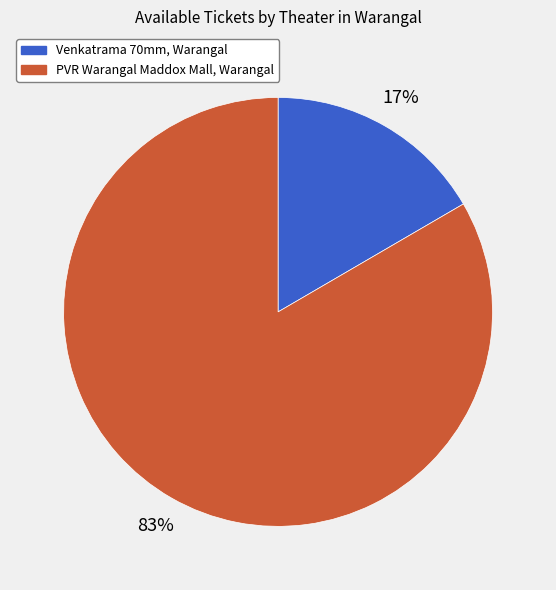

Do PVR Warangal Maddox Mall, Warangal and Venkatrama 70mm, Warangal together represent more than half of the pie?

Yes